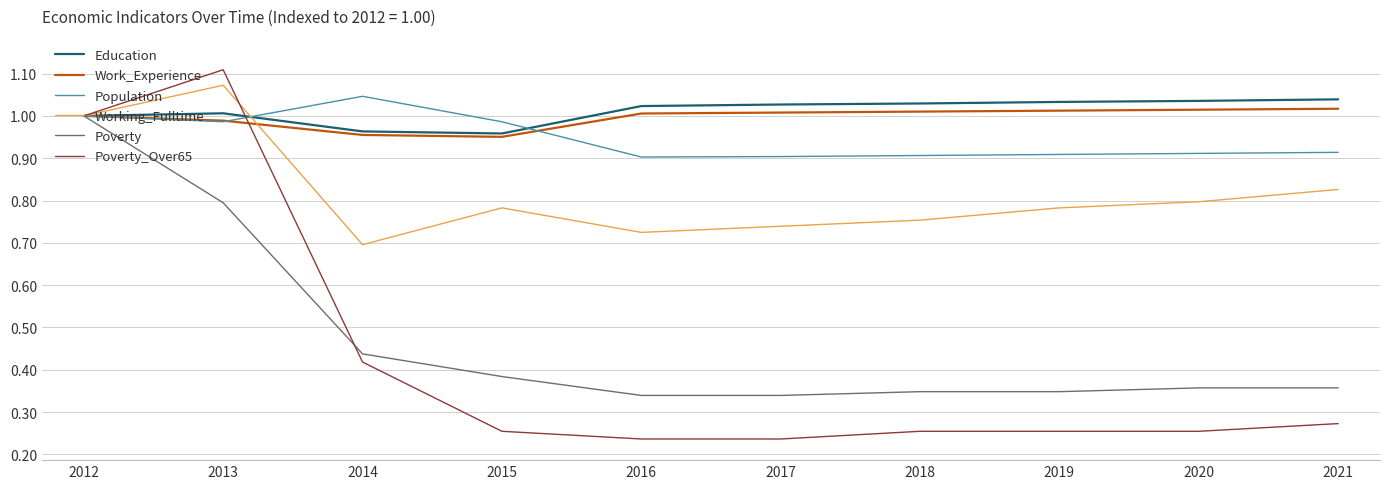

At 2014, list the series in order from largest to smallest.

Population, Education, Work_Experience, Working_Fulltime, Poverty, Poverty_Over65